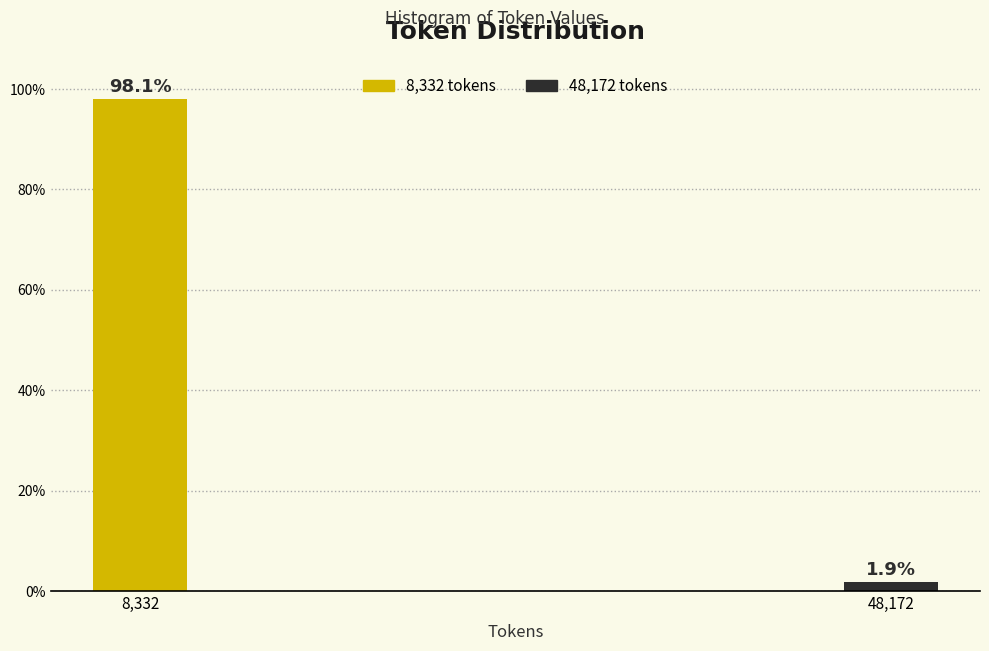

Reading left to right, list all the values displayed in this chart.

98.1	1.9